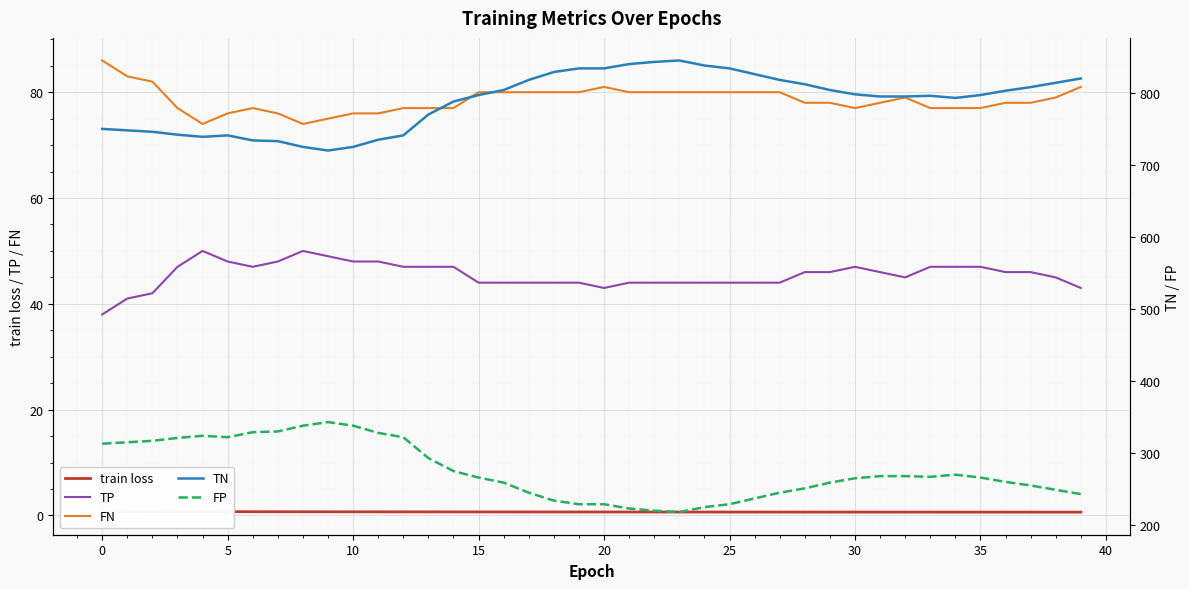

Between 34 and 27, which is larger?

27